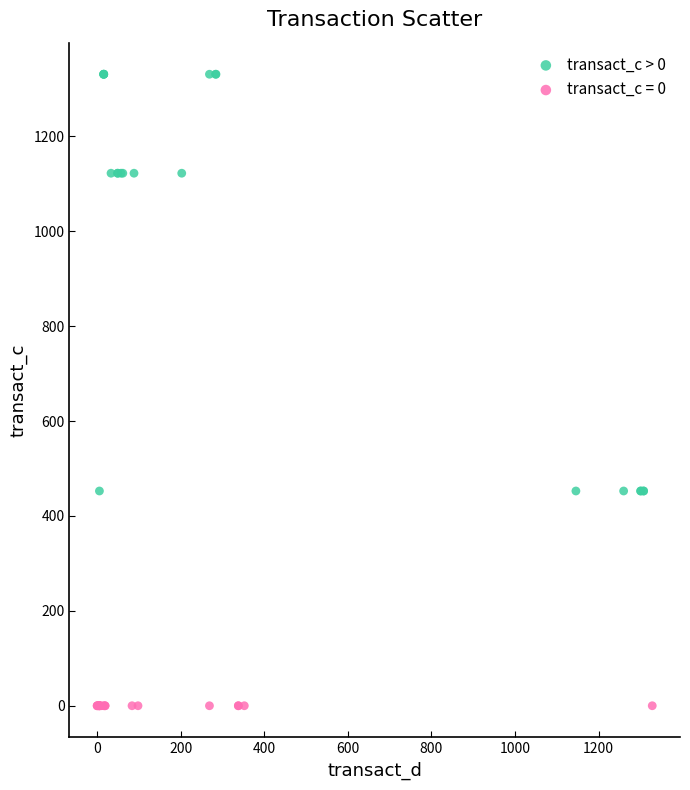

Which series reaches the minimum Y coordinate?

transact_c = 0